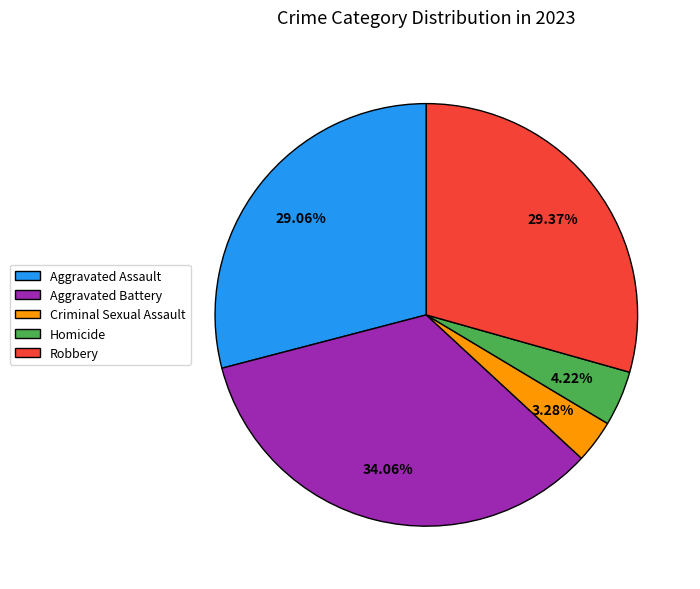

Is it true that Aggravated Battery is 49% of the pie?

False